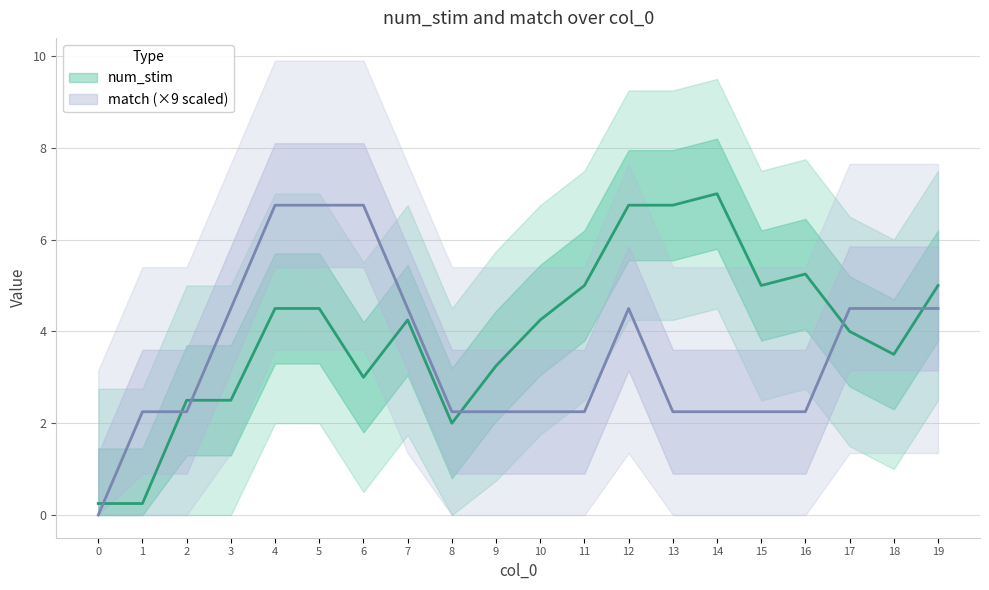

Is the value of match at 3 greater than the value of num_stim at 6?

No